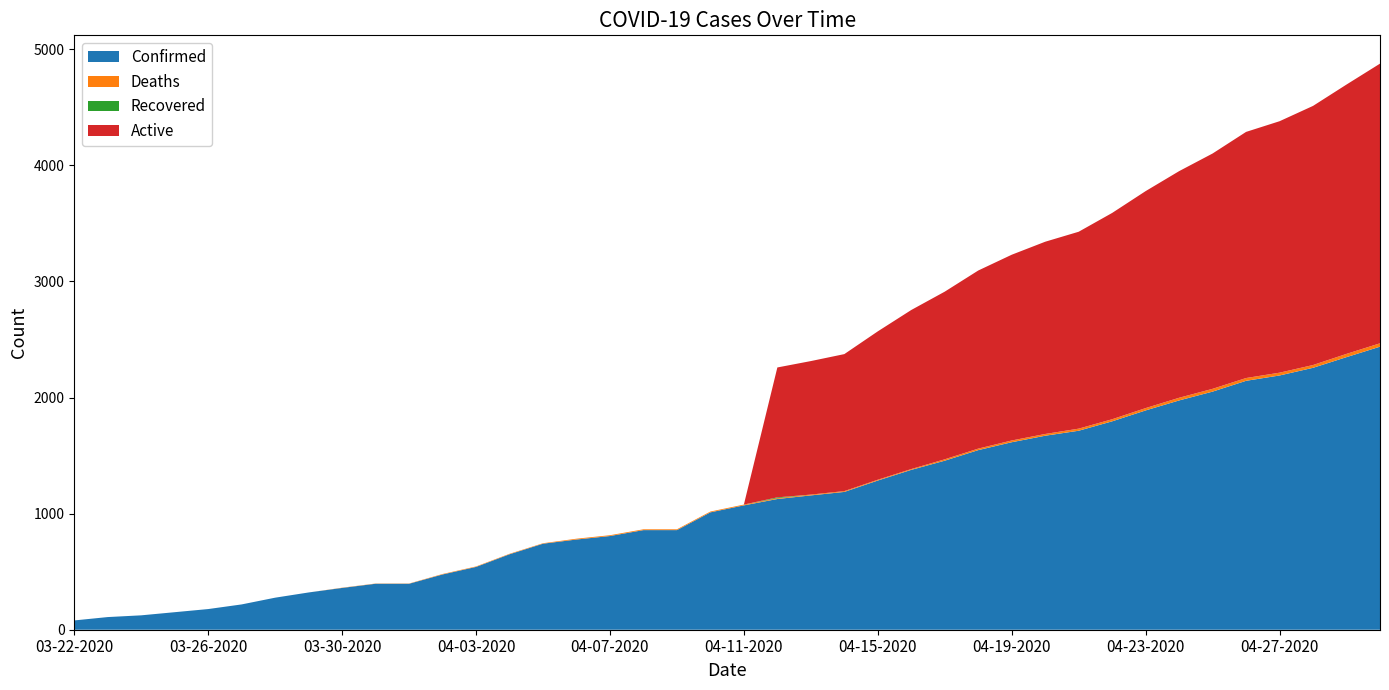

Reading left to right, transcribe all the data shown in this chart.

Confirmed: 80	109	124	151	178	218	276	321	360	396	396	476	541	650	741	777	807	858	858	1011	1071	1126	1157	1187	1285	1377	1456	1547	1615	1671	1714	1795	1889	1975	2051	2144	2190	2256	2348	2438
Deaths: 0	0	0	0	0	0	0	0	2	2	2	4	4	4	4	7	7	7	7	7	7	7	7	7	7	7	12	13	15	15	18	18	20	23	24	24	24	24	28	29
Recovered: 0	0	0	0	0	0	0	0	0	0	0	0	0	0	0	0	0	0	0	0	0	7	0	0	0	0	0	0	0	0	0	0	0	0	0	0	0	0	0	0
Active: 0	0	0	0	0	0	0	0	0	0	0	0	0	0	0	0	0	0	0	0	0	1119	1150	1180	1278	1370	1444	1534	1600	1656	1696	1777	1869	1952	2027	2120	2166	2232	2320	2409